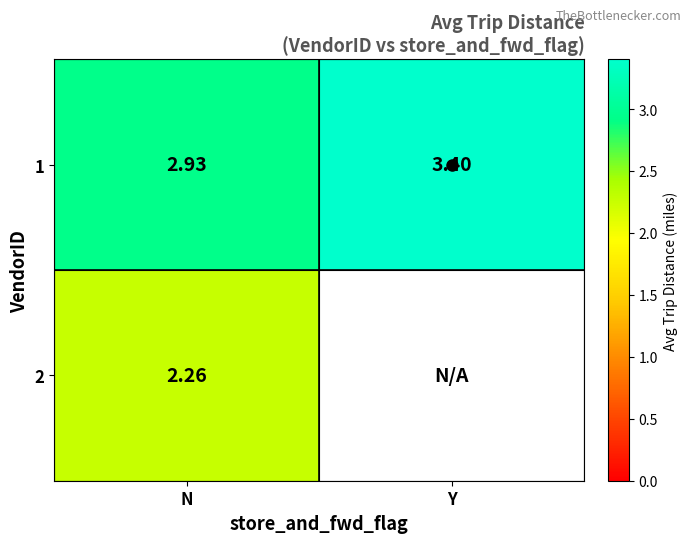

What is the maximum value for 2?

2.3